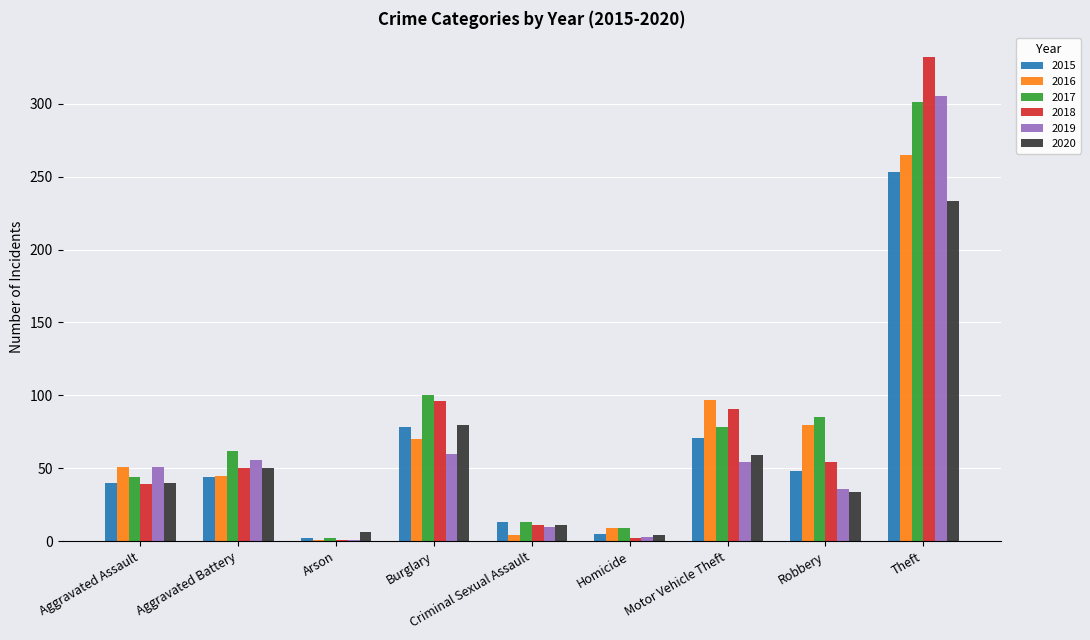

What is the approximate value of 2018 at Robbery?

54